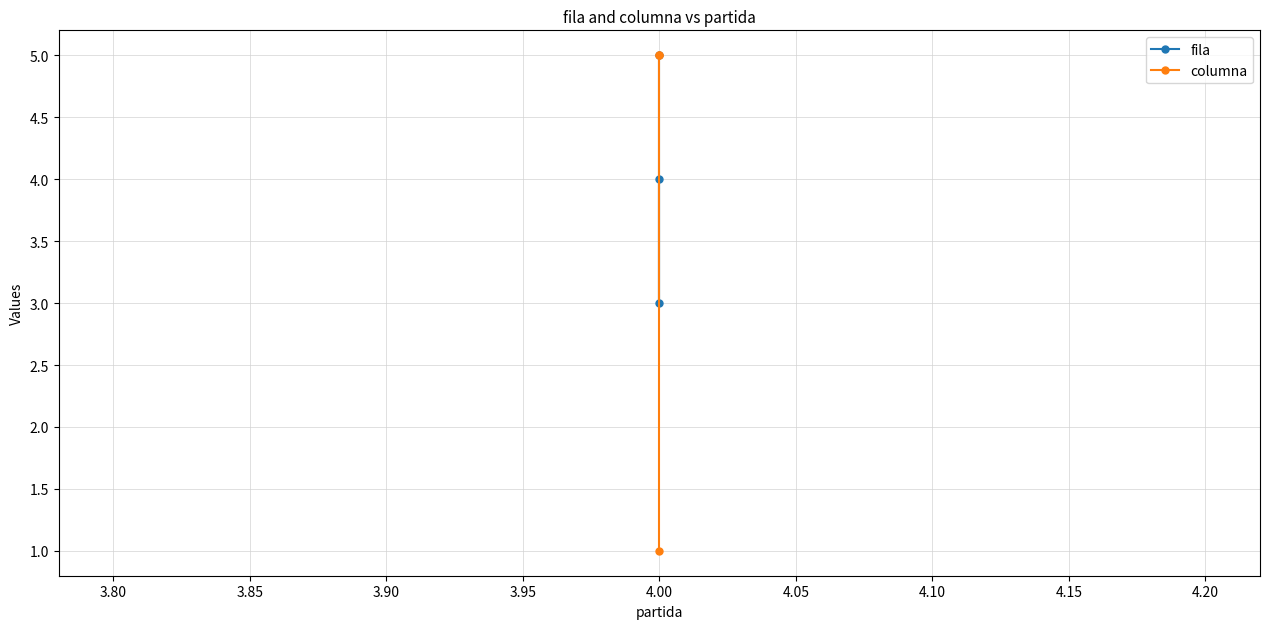

What is the value of the fila point at the 3rd from the left?

5